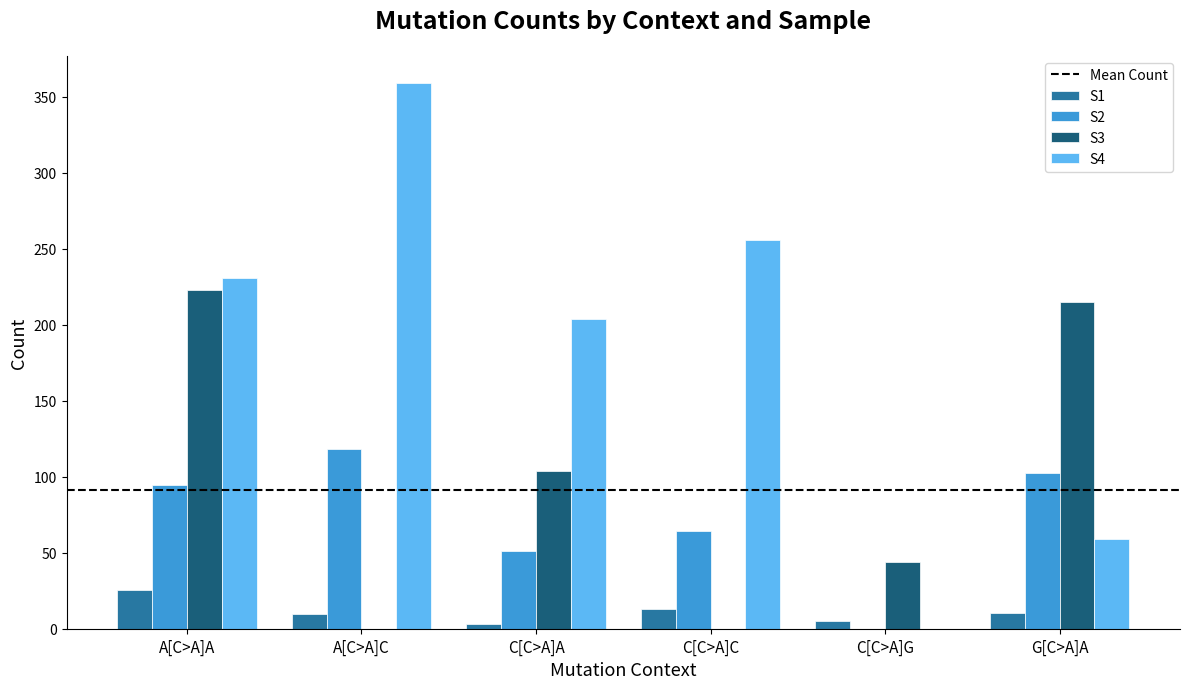

What is the sum of the S3 values at A[C>A]A and G[C>A]A?

437.9